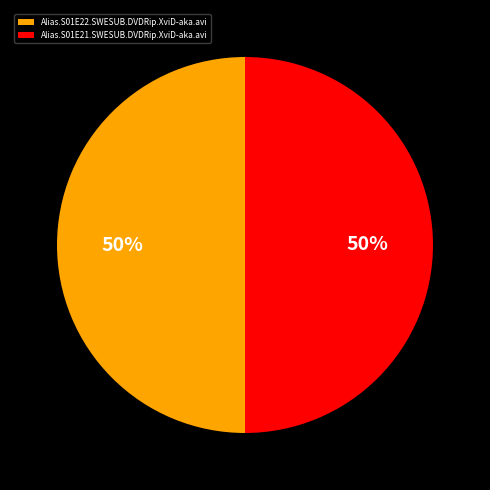

To the nearest percent, what is the average slice percentage?

50%